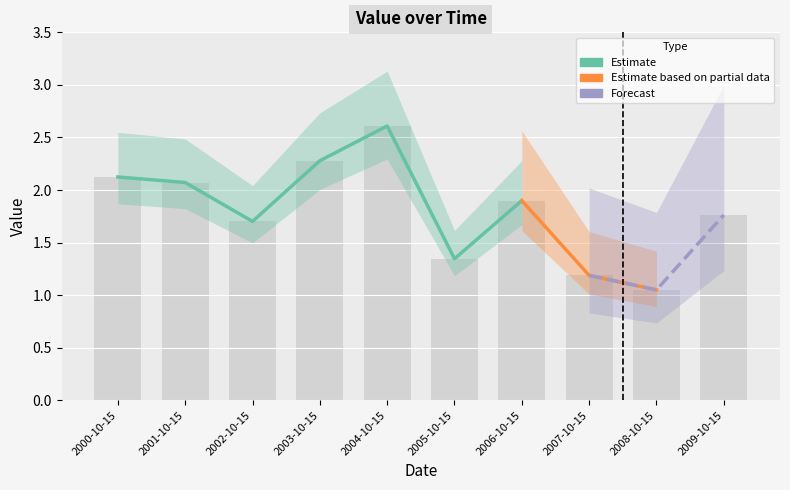

What is the smallest value displayed?

1.1